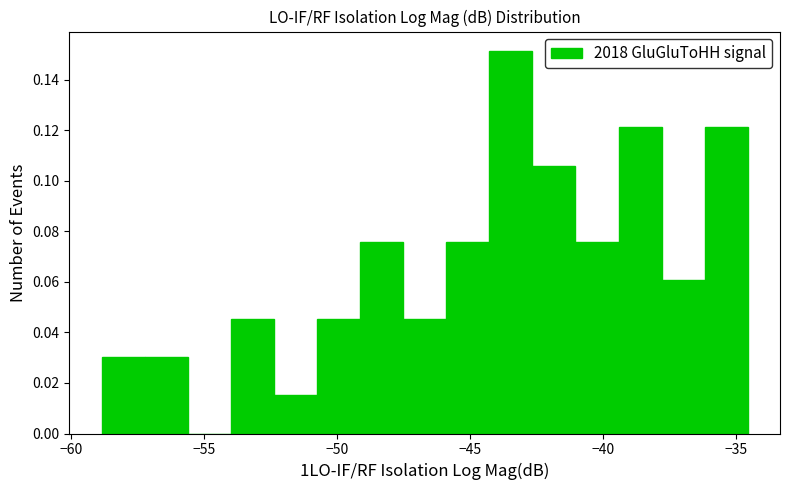

Around what value on the x-axis is the tallest bar? Give the approximate position of its centre, as read against the axis.

-43.5